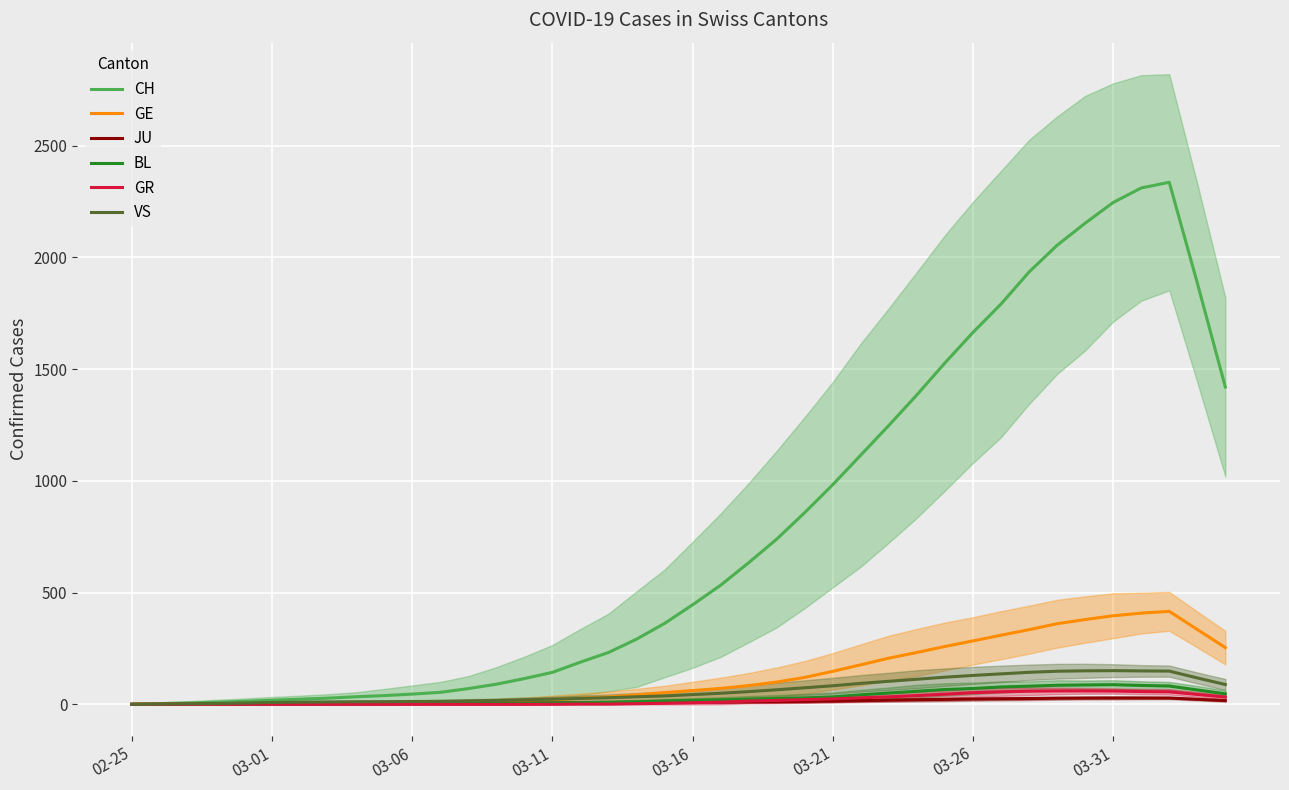

What is the total value across all series at 02-25?

1.2